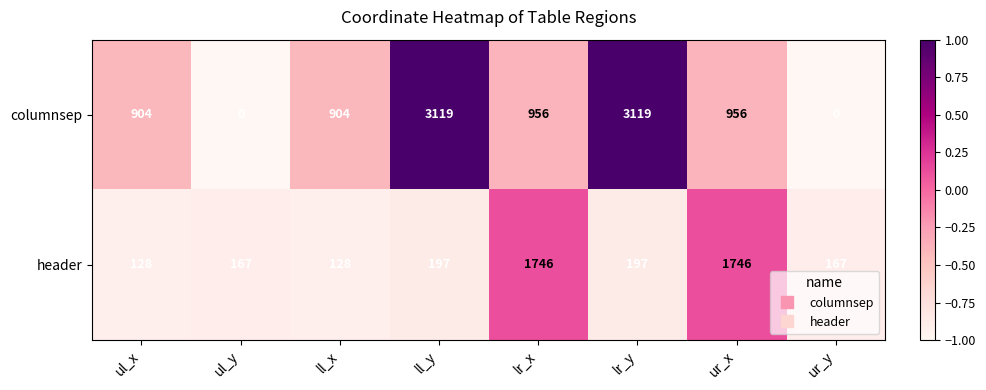

What is the spread (max minus min) of values at ul_y?

167